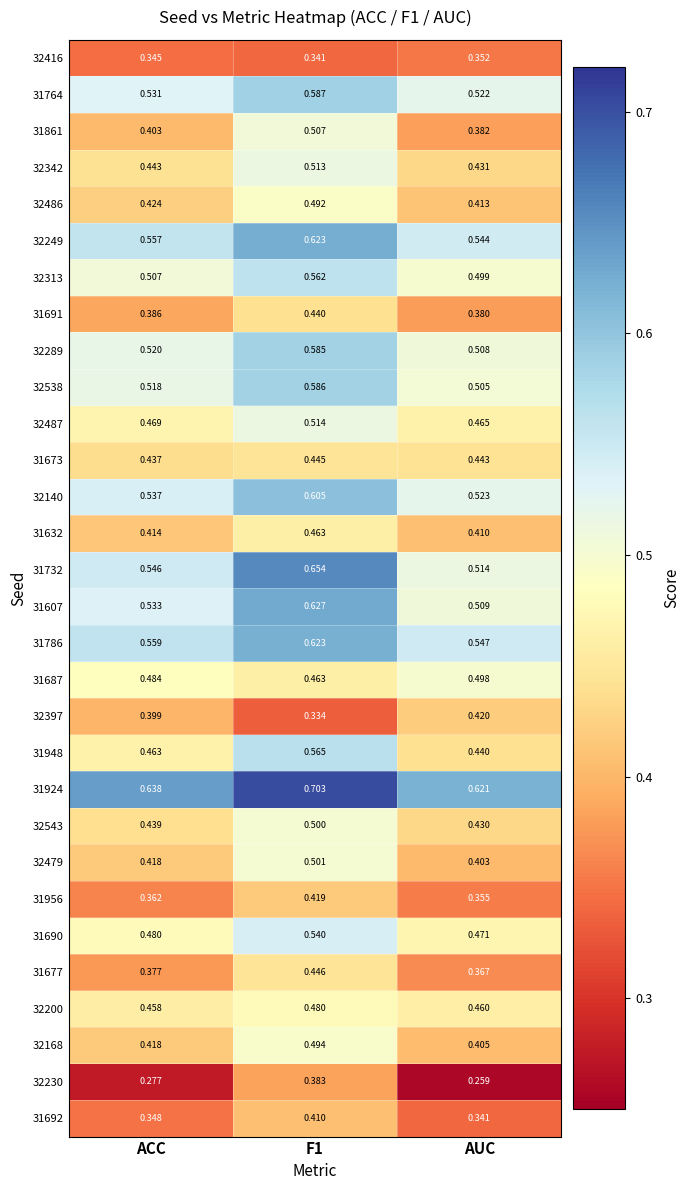

Where is 32289 nearest to the value 0?

AUC